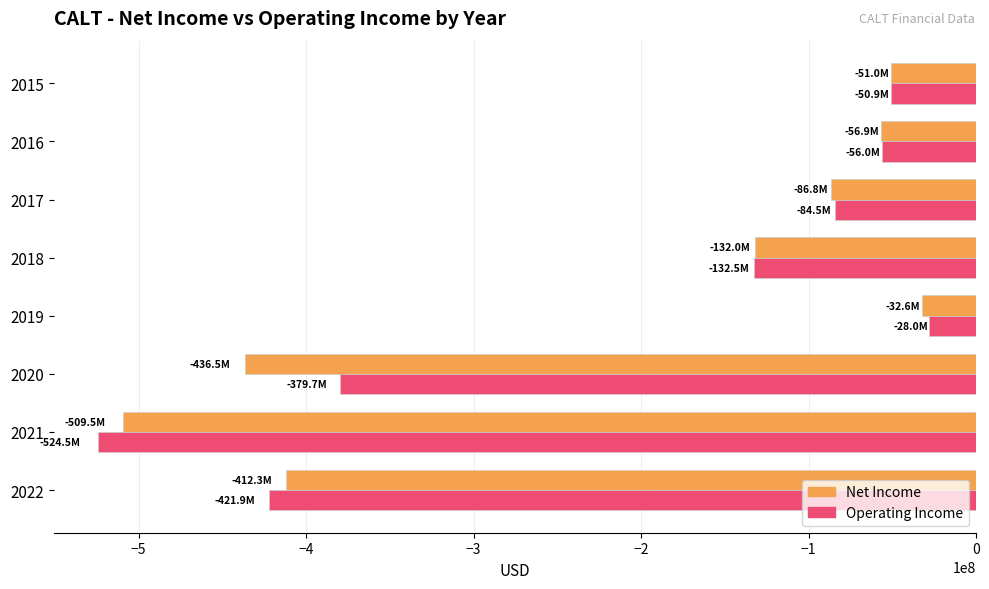

What is the spread (max minus min) of values at 2019?

4559000